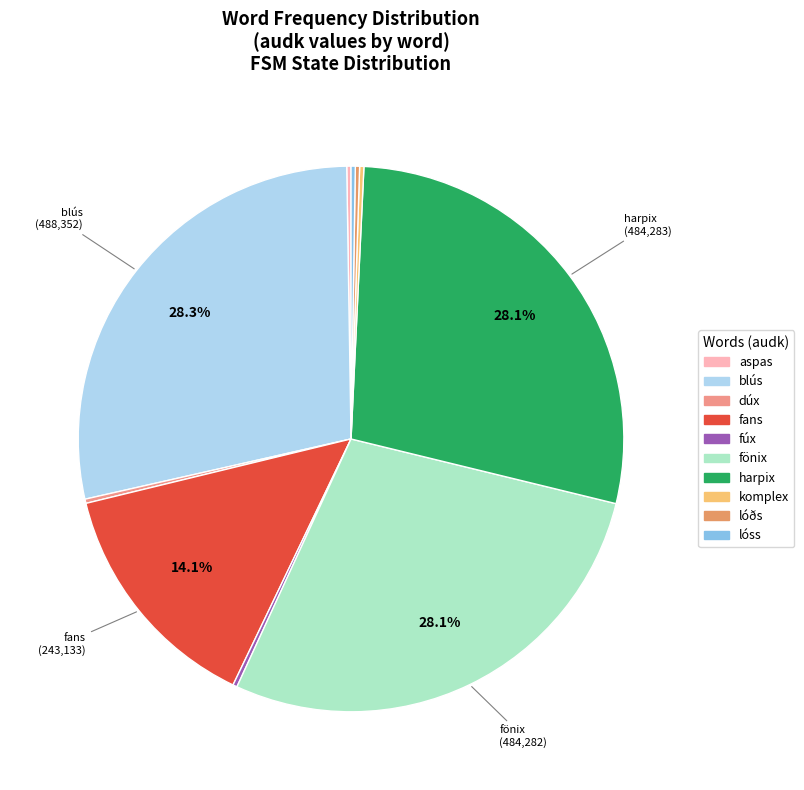

Count the number of slices in the pie.

10